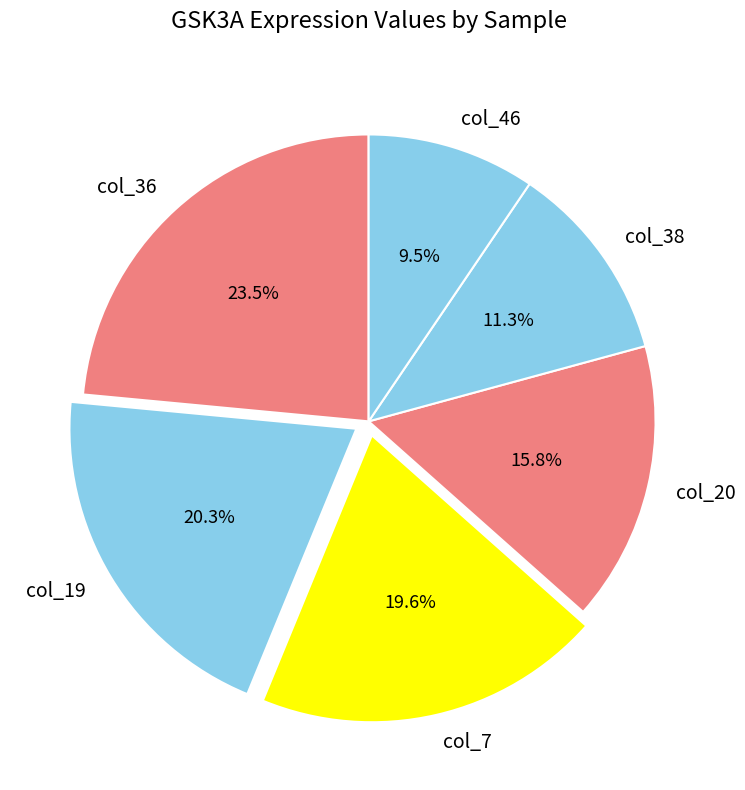

Which slice is the smallest?

col_46